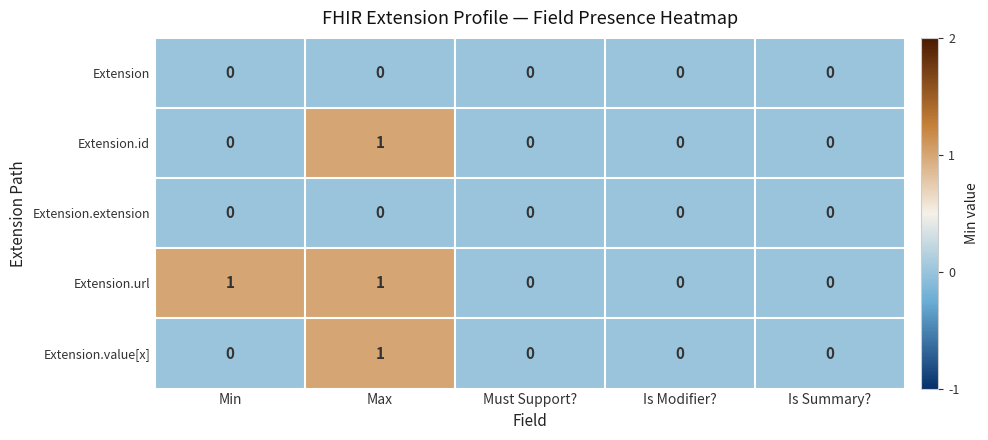

How many series are shown in this chart?

5